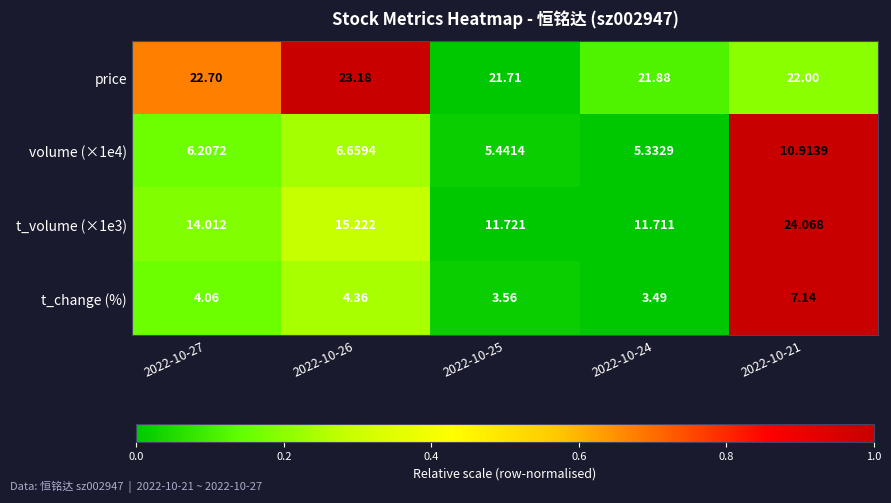

Is the value of price at 2022-10-25 greater than the value of t_volume (×1e3) at 2022-10-24?

Yes